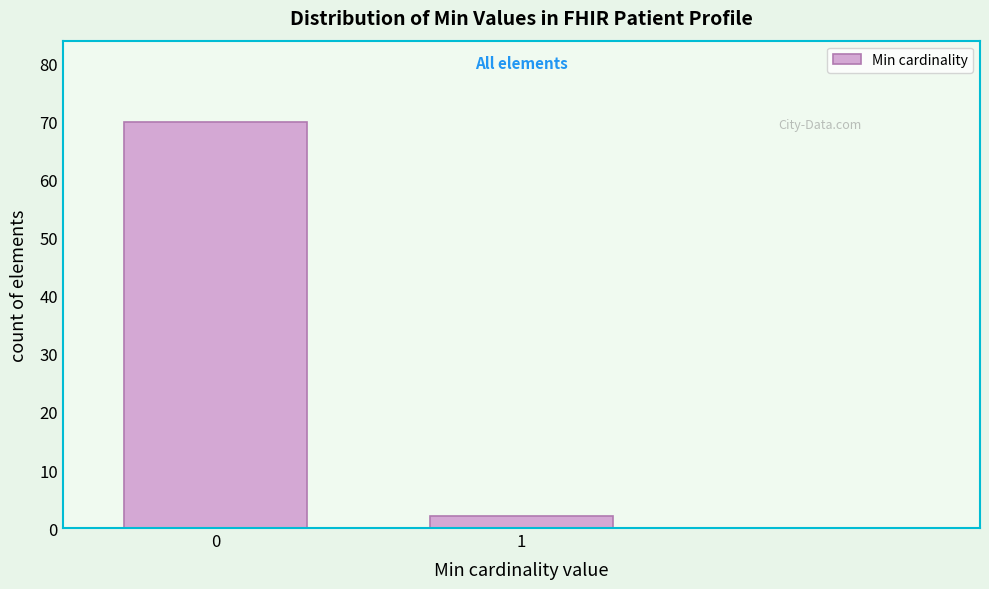

Reading left to right, what are all the values shown in this chart?

0=70	1=2